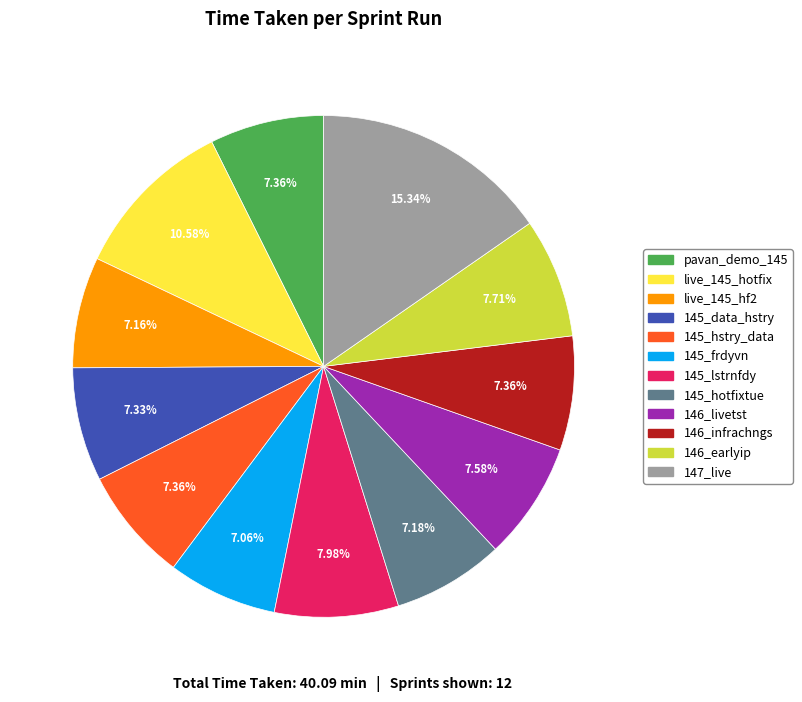

Is the sum of live_145_hf2 and 146_infrachngs greater than half?

No